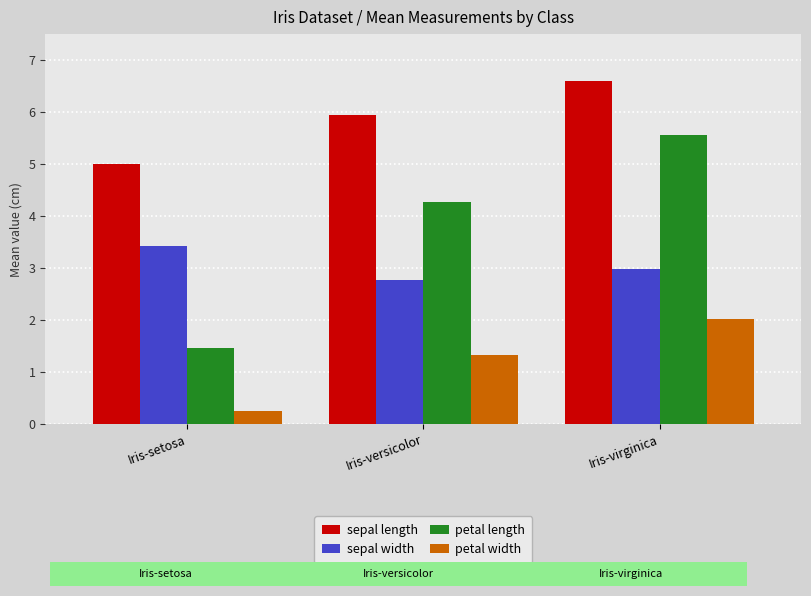

Reading left to right, list all the values displayed in this chart.

sepal length: Iris-setosa=5.0	Iris-versicolor=5.9	Iris-virginica=6.6
sepal width: Iris-setosa=3.4	Iris-versicolor=2.8	Iris-virginica=3.0
petal length: Iris-setosa=1.5	Iris-versicolor=4.3	Iris-virginica=5.6
petal width: Iris-setosa=0.2	Iris-versicolor=1.3	Iris-virginica=2.0